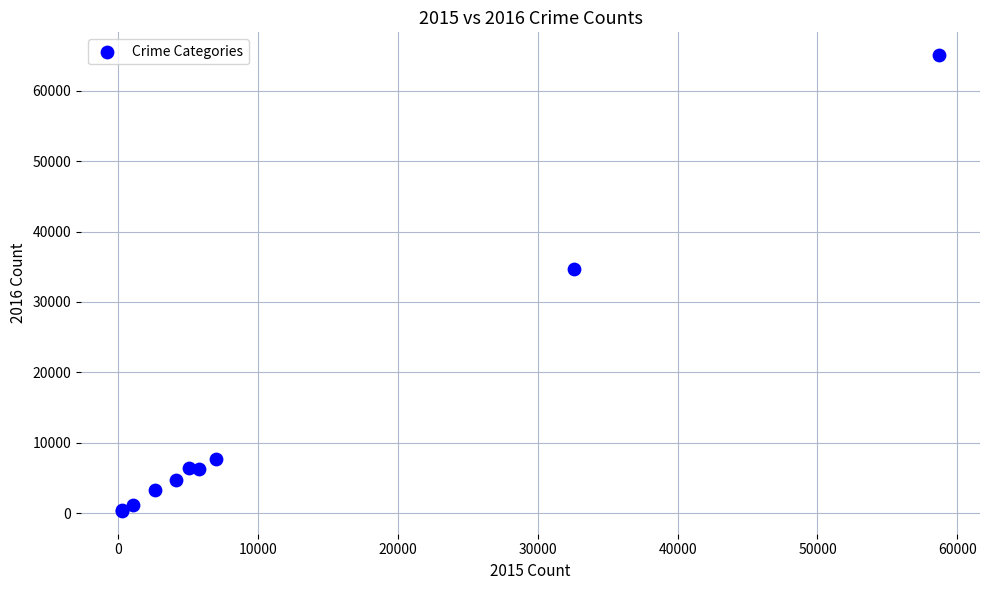

What Y value in the scatter plot is closest to 32696?

34725